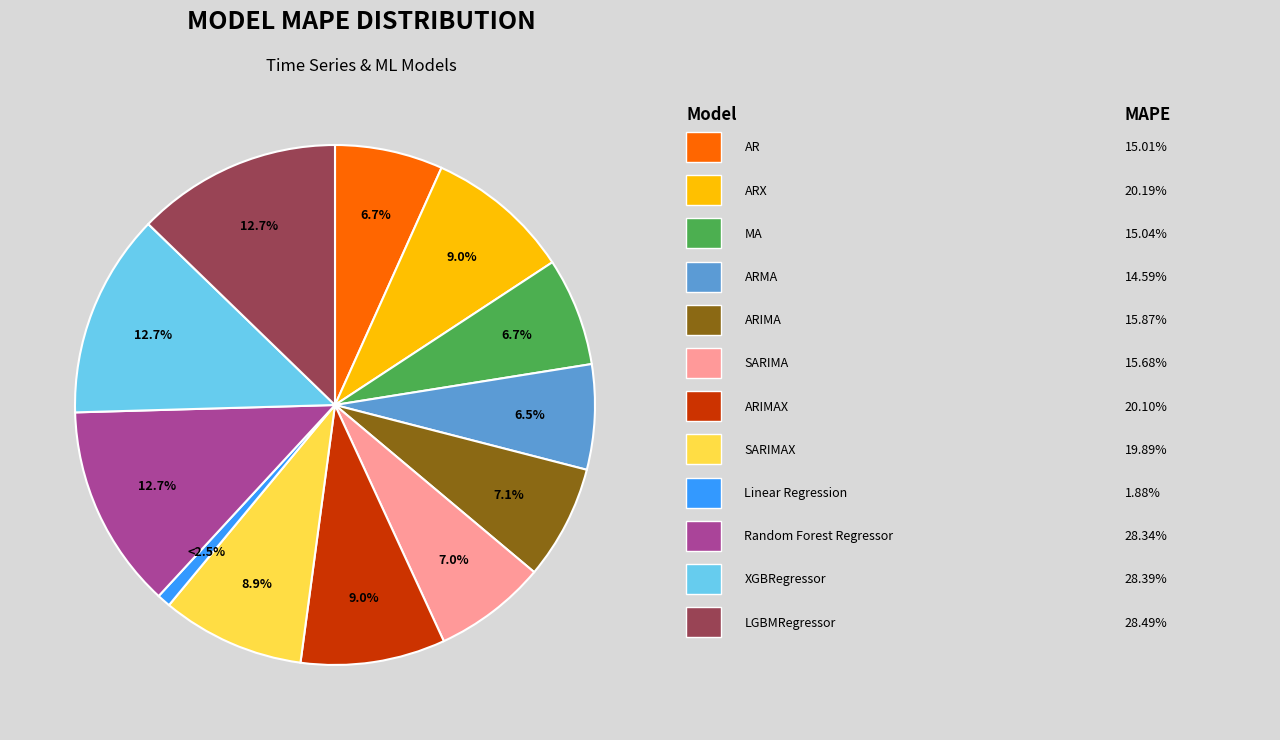

What percentage is the AR slice, to the nearest percent?

7%